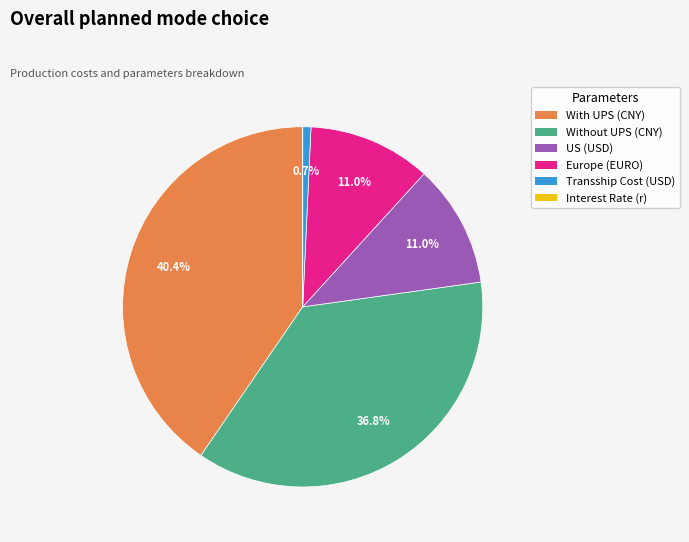

What portion of the pie excludes US (USD)?

89.0%